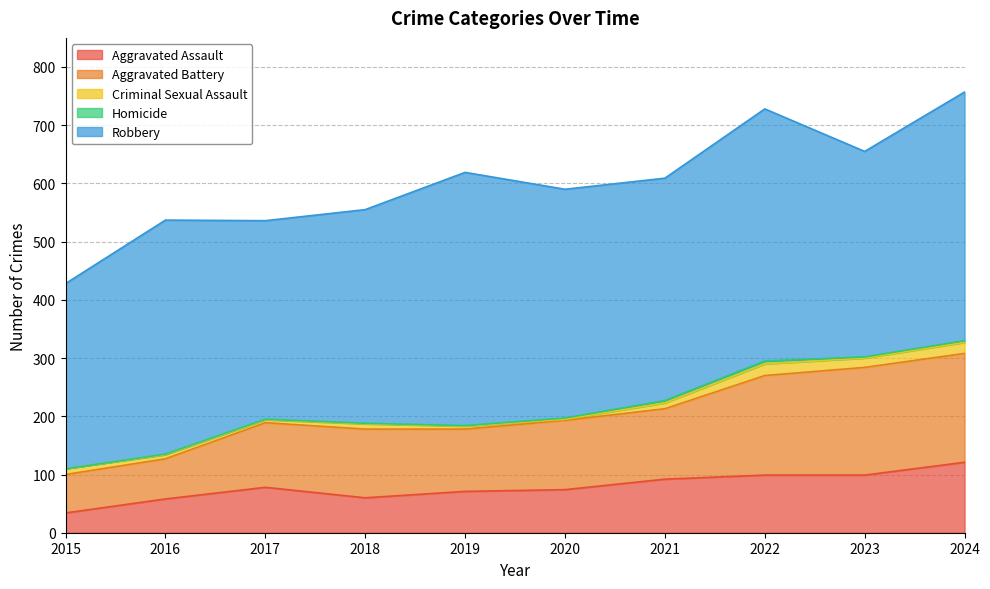

True or false: Aggravated Battery and Homicide intersect in this chart.

False